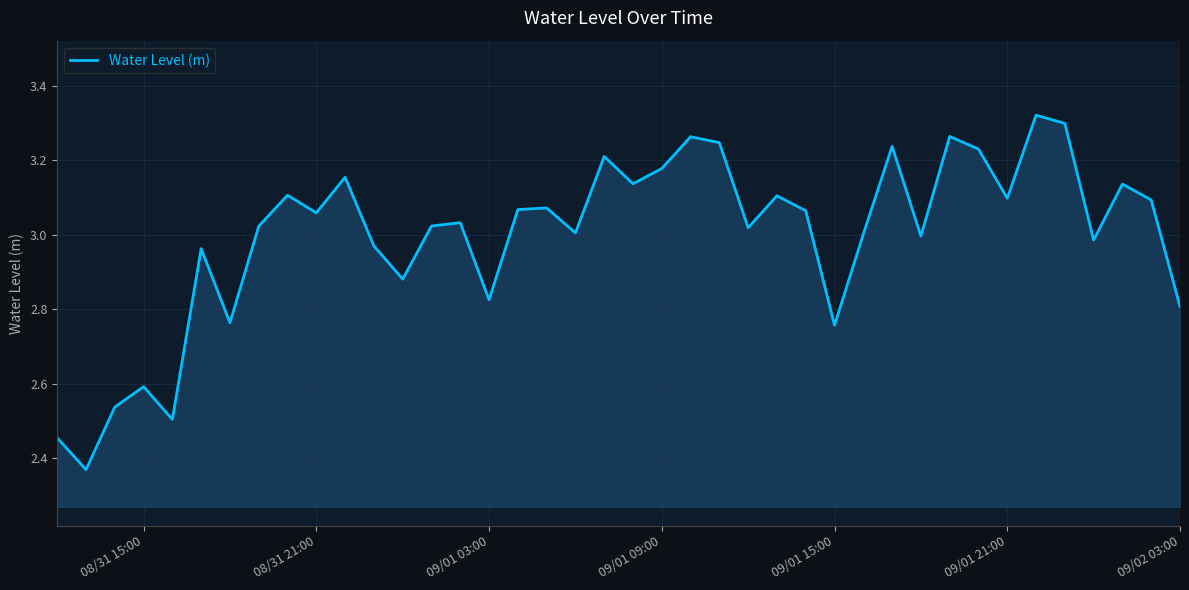

What is the difference between the maximum and minimum values?

1.0